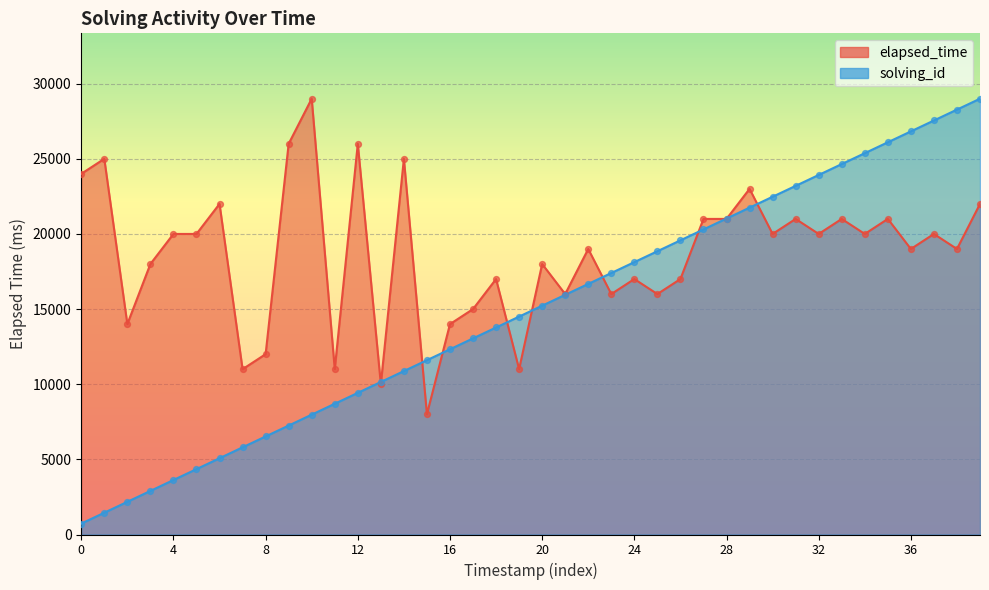

What are all the series names shown in the legend?

elapsed_time, solving_id